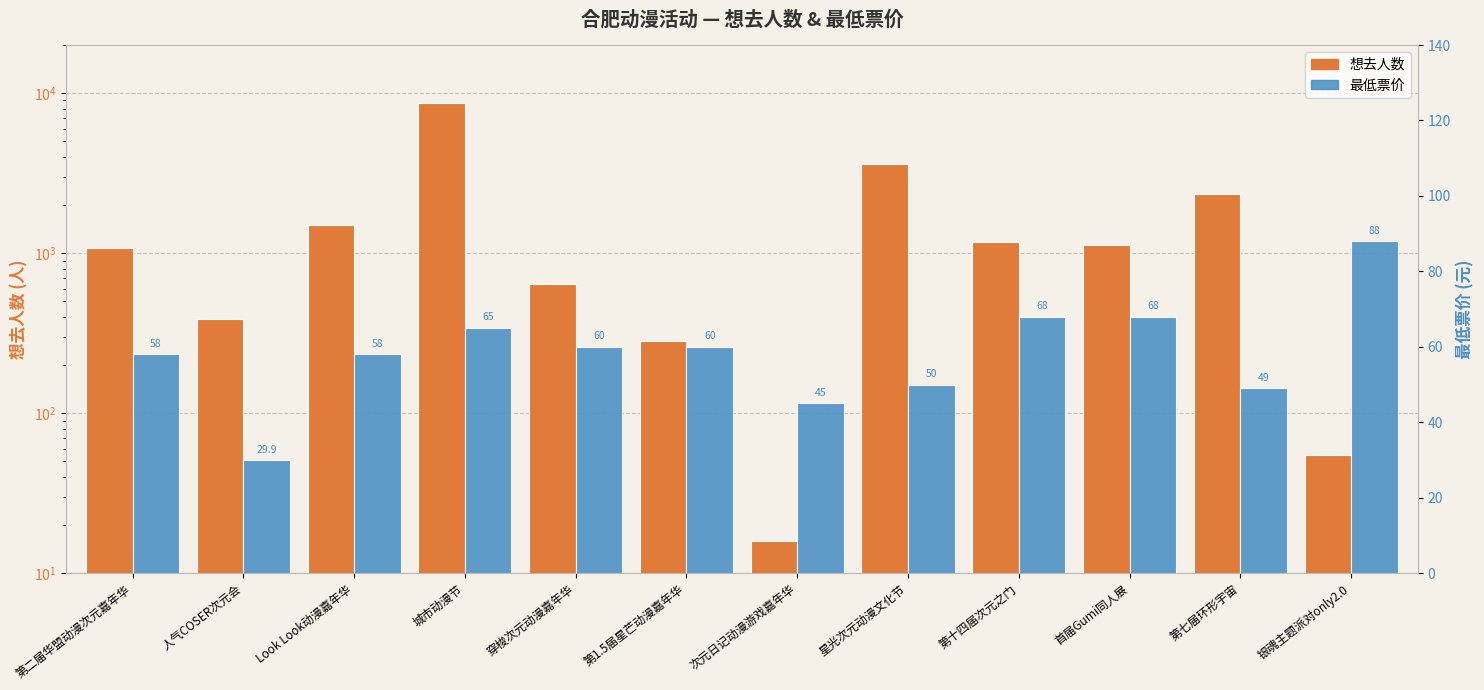

Which category has the highest value in the 想去人数 series?

城市动漫节